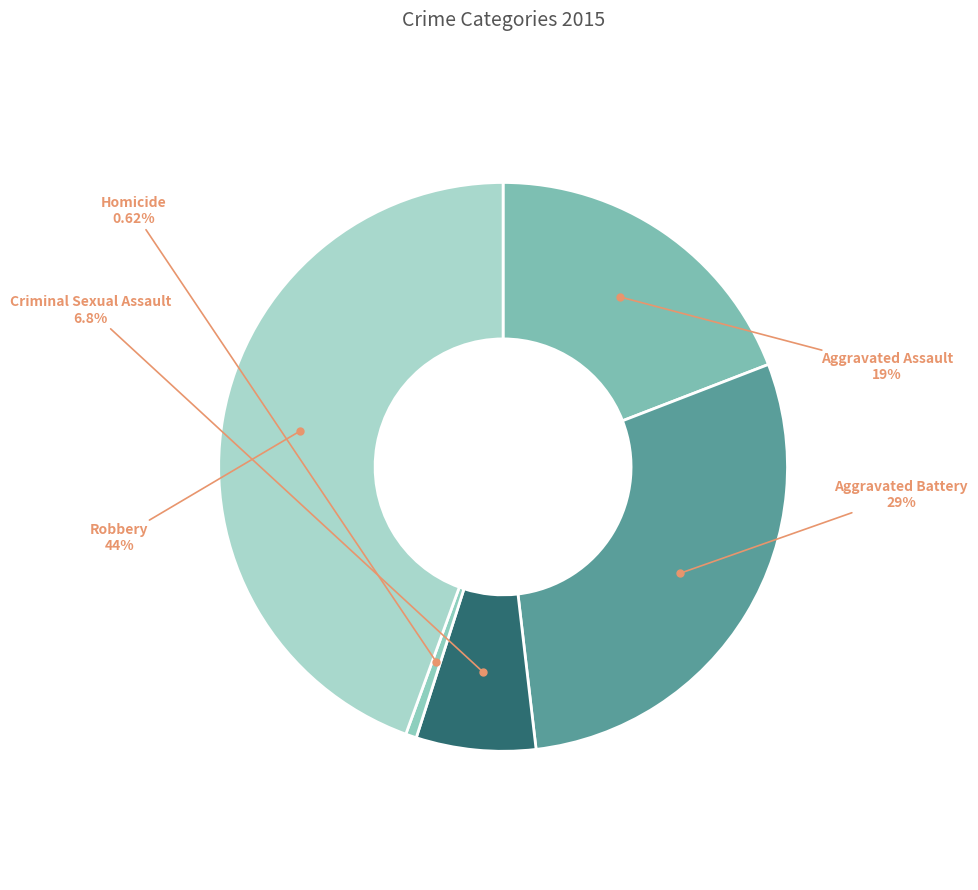

How many segments does this pie chart have?

5